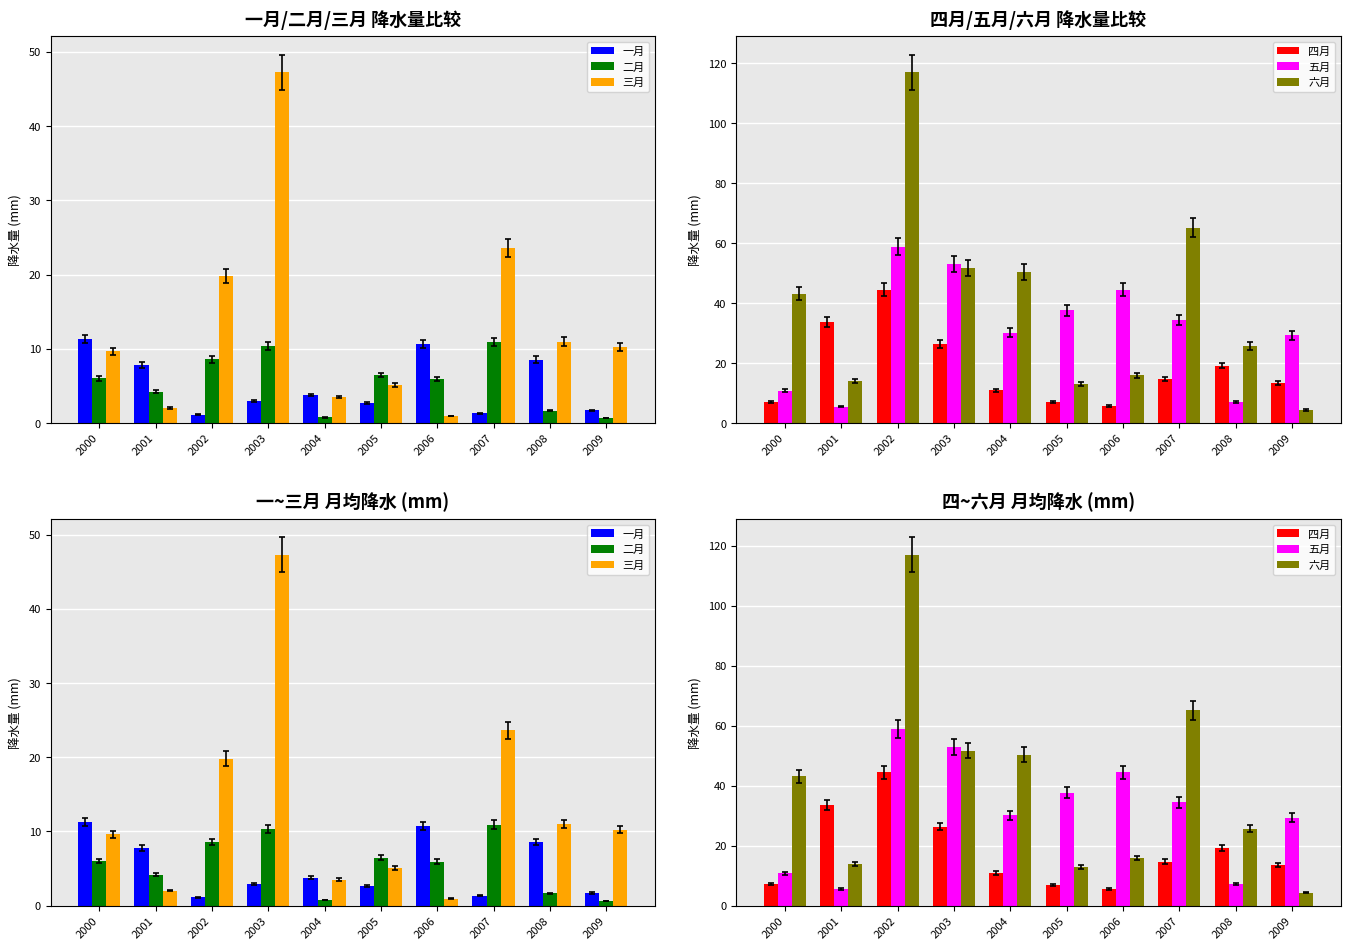

The 五月 series shows 10.8 at 2000. True or false?

True